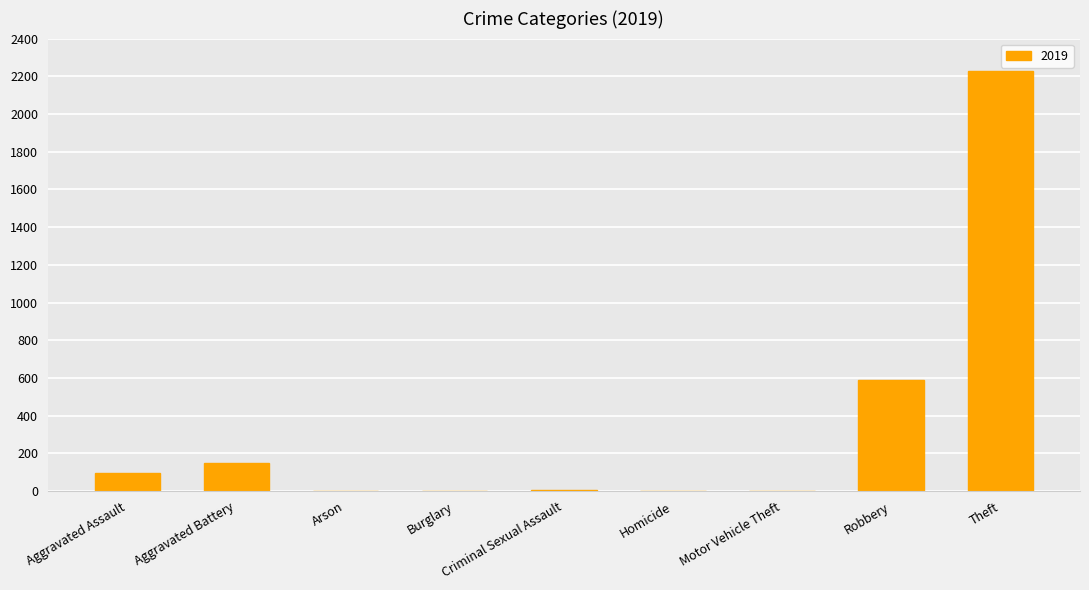

Between Homicide and Aggravated Assault, which is larger?

Aggravated Assault